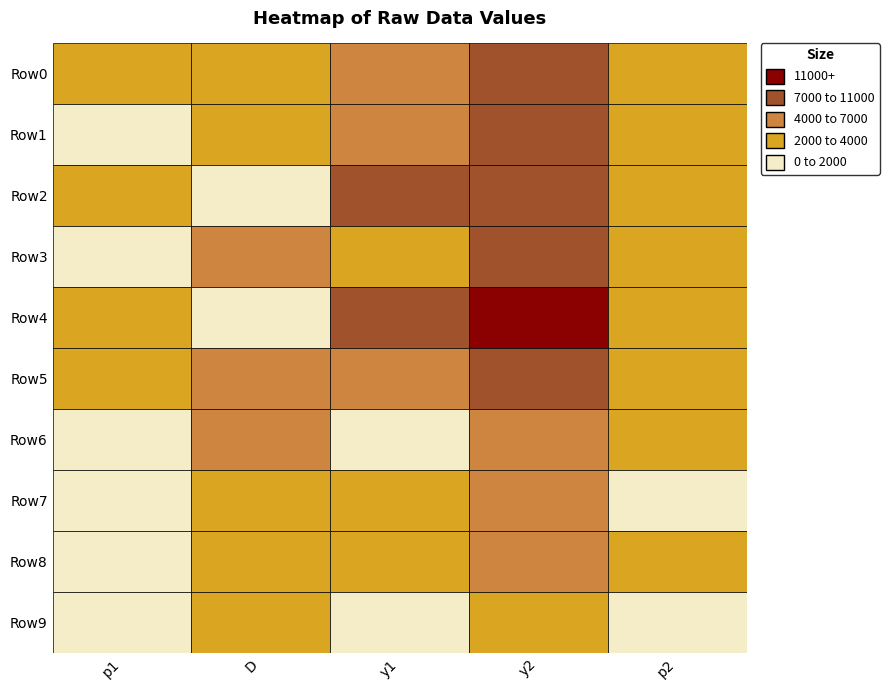

What is the sum of all y1 values?

47986.8